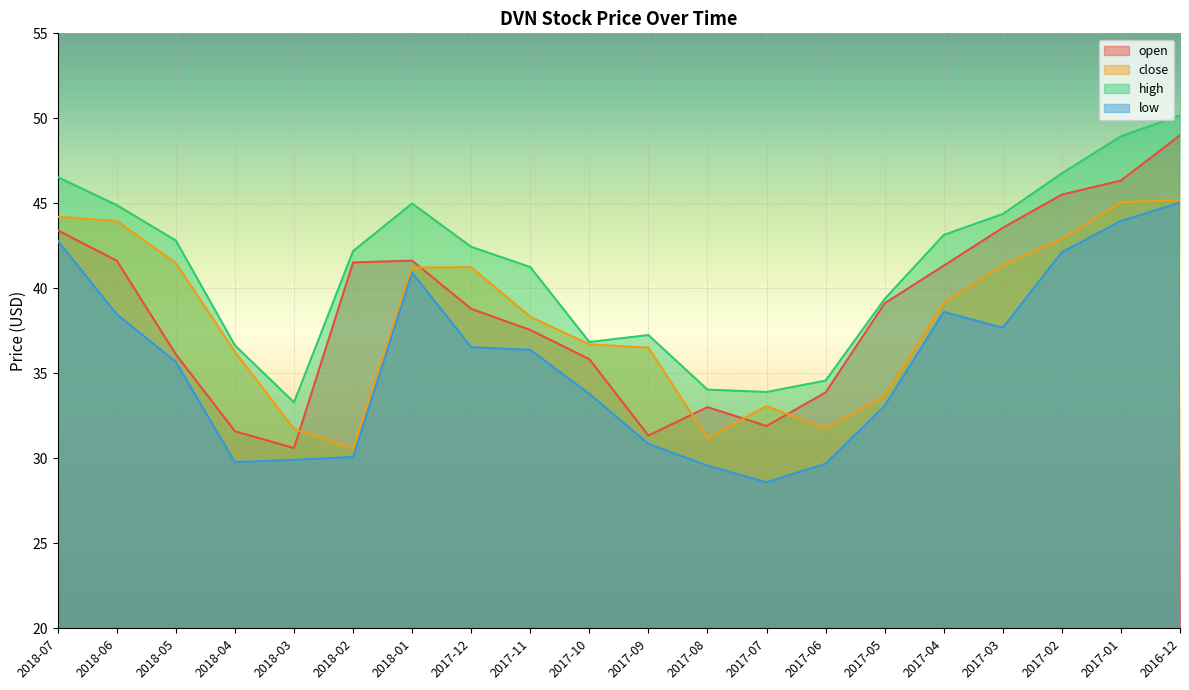

Which label corresponds to the largest value in the chart?

2016-12